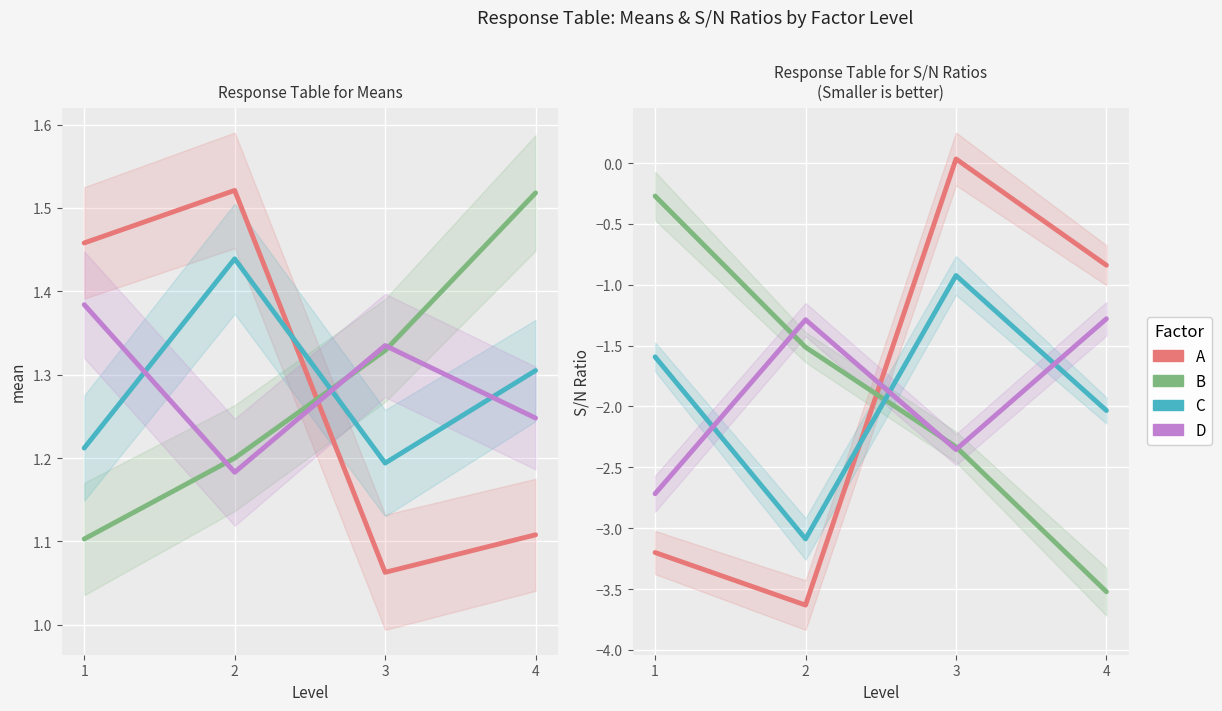

List the labels in order of Factor B value, smallest first.

4, 3, 2, 1